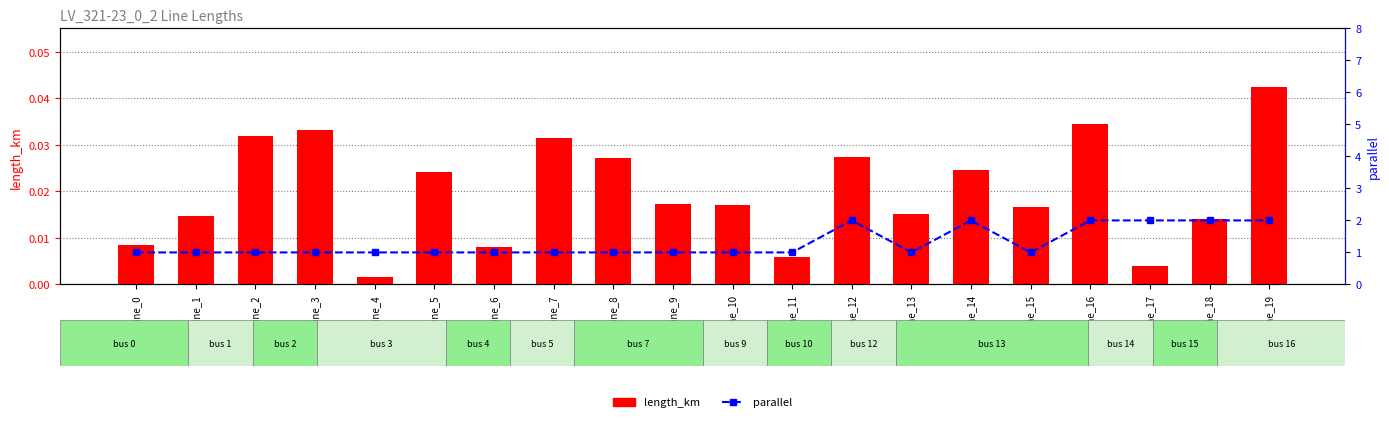

At which label does length_km reach its peak?

line_19